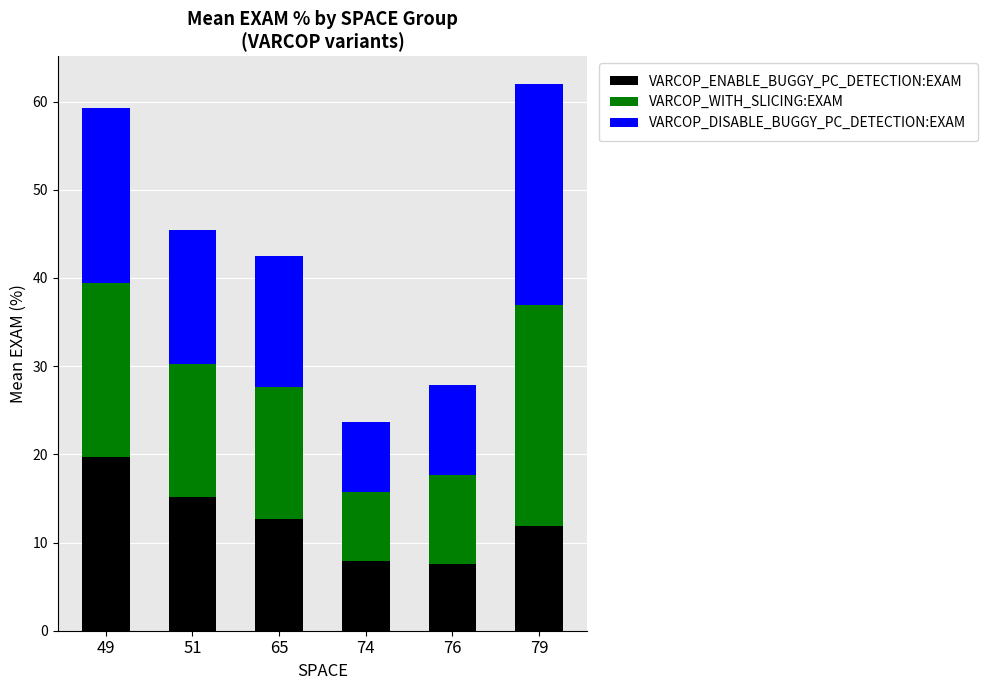

Is it true that VARCOP_ENABLE_BUGGY_PC_DETECTION:EXAM equals 7.3 at 79?

False